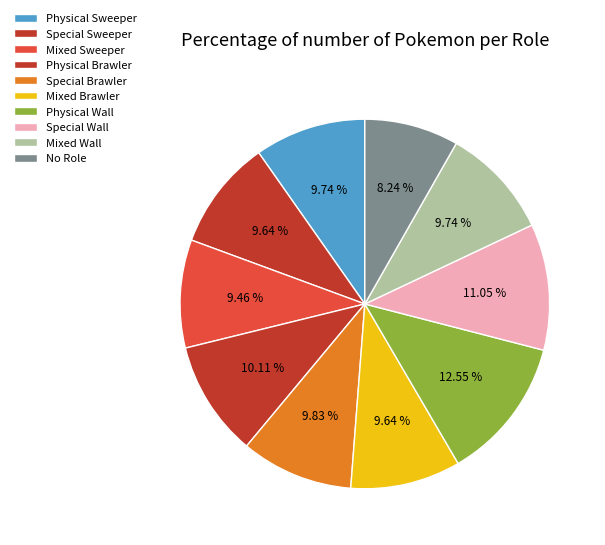

Count the number of slices in the pie.

10